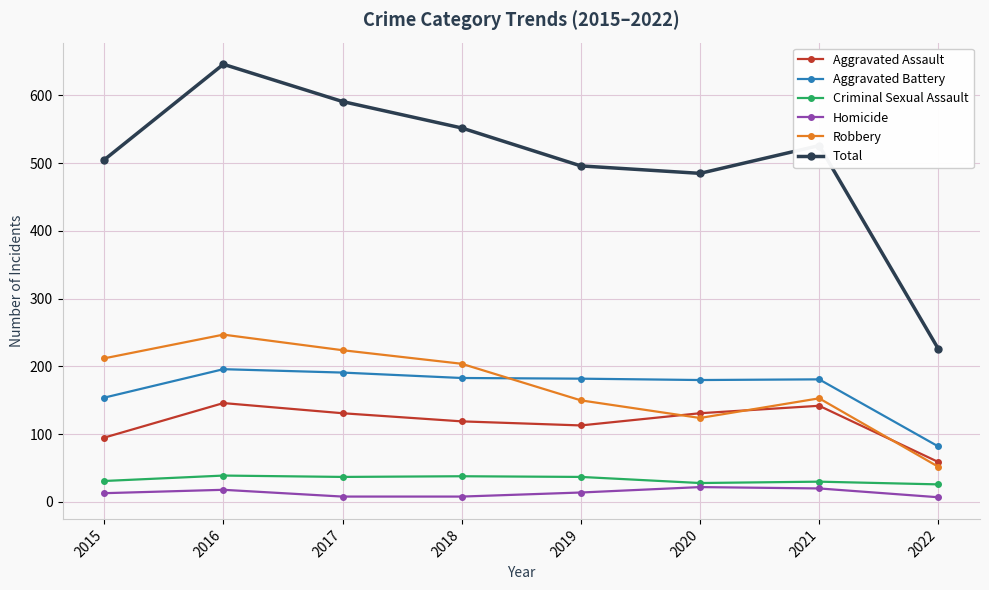

True or false: Aggravated Assault and Total cross at least once.

False